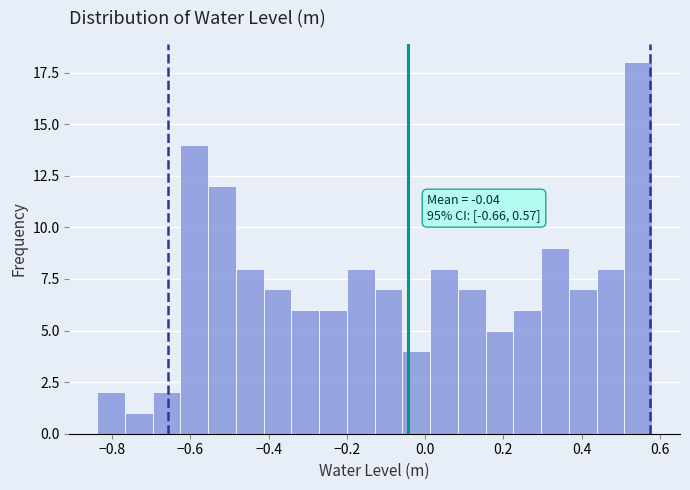

Around what value on the x-axis is the tallest bar? Give the approximate position of its centre, as read against the axis.

0.54